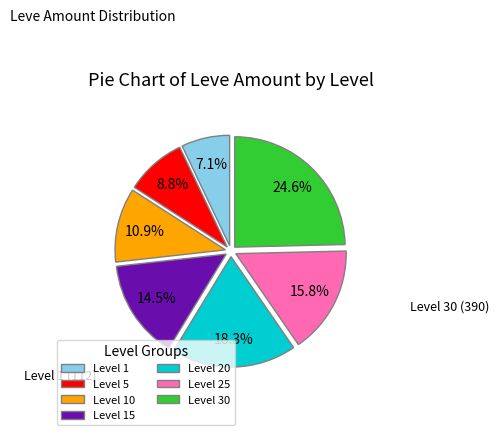

To the nearest percent, what portion does Level 5 represent?

9%